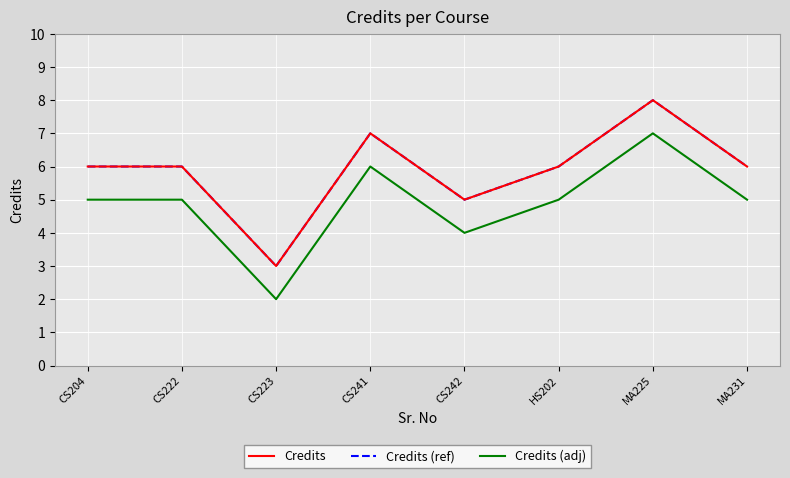

What is the average value of the Credits (ref) series?

6